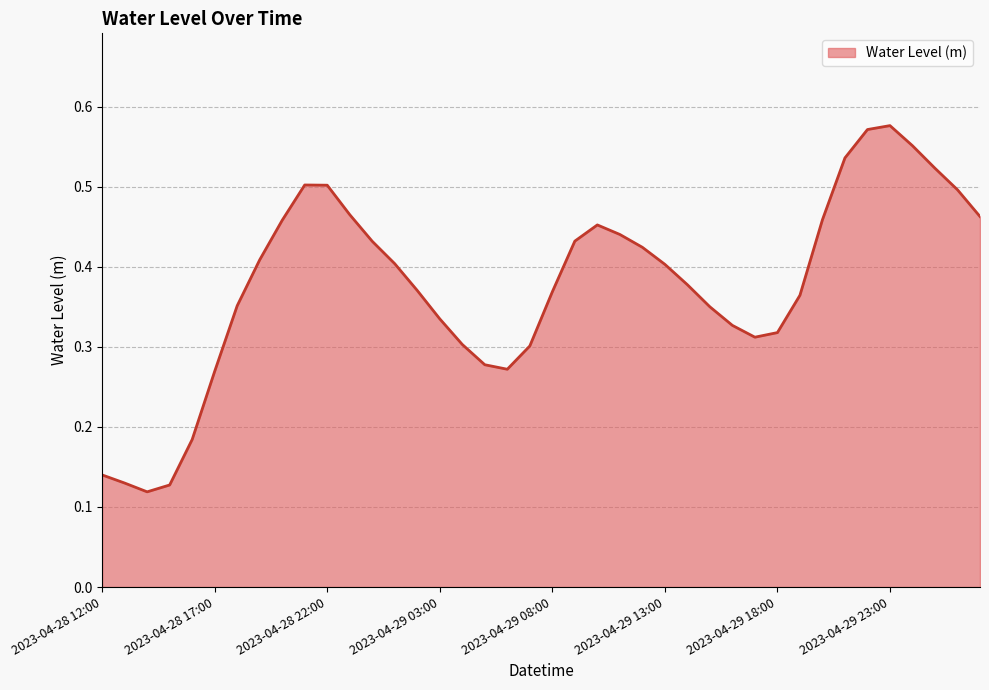

What is the minimum value shown in the chart?

0.1